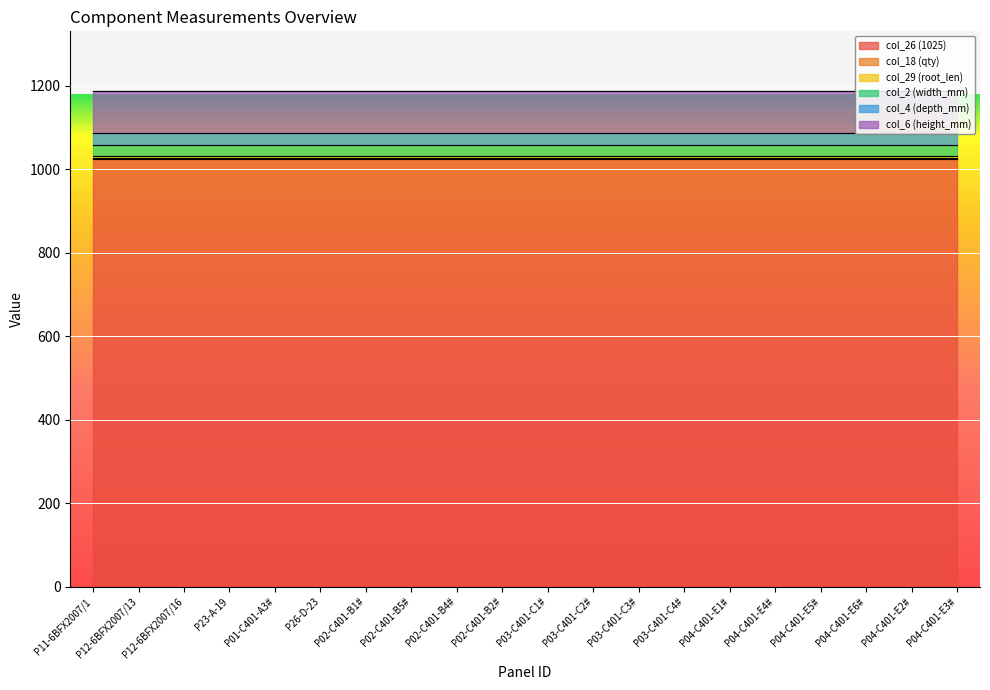

Is the value of col_18 (qty) at P04-C401-E1# greater than the value of col_2 (width_mm) at P03-C401-C1#?

No